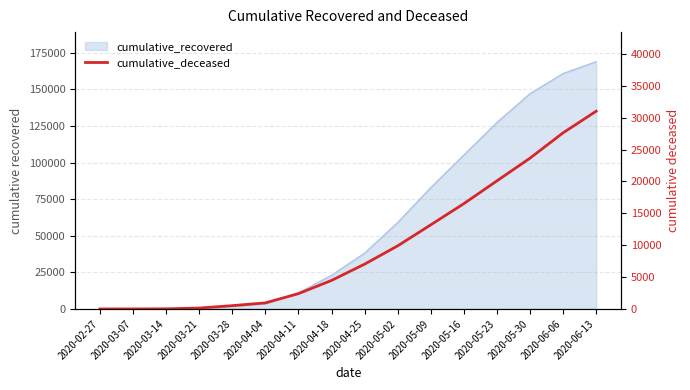

Which label corresponds to the largest value in the chart?

2020-06-13